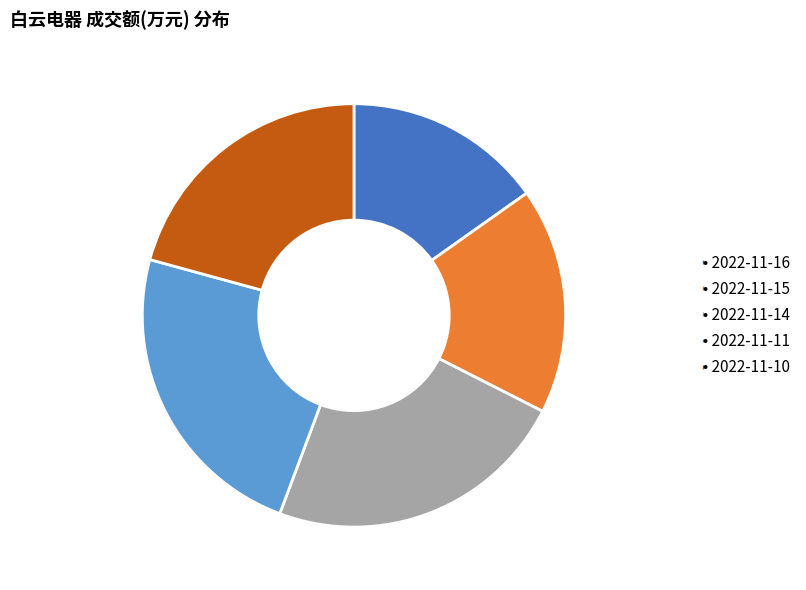

Does any single category account for the majority?

No